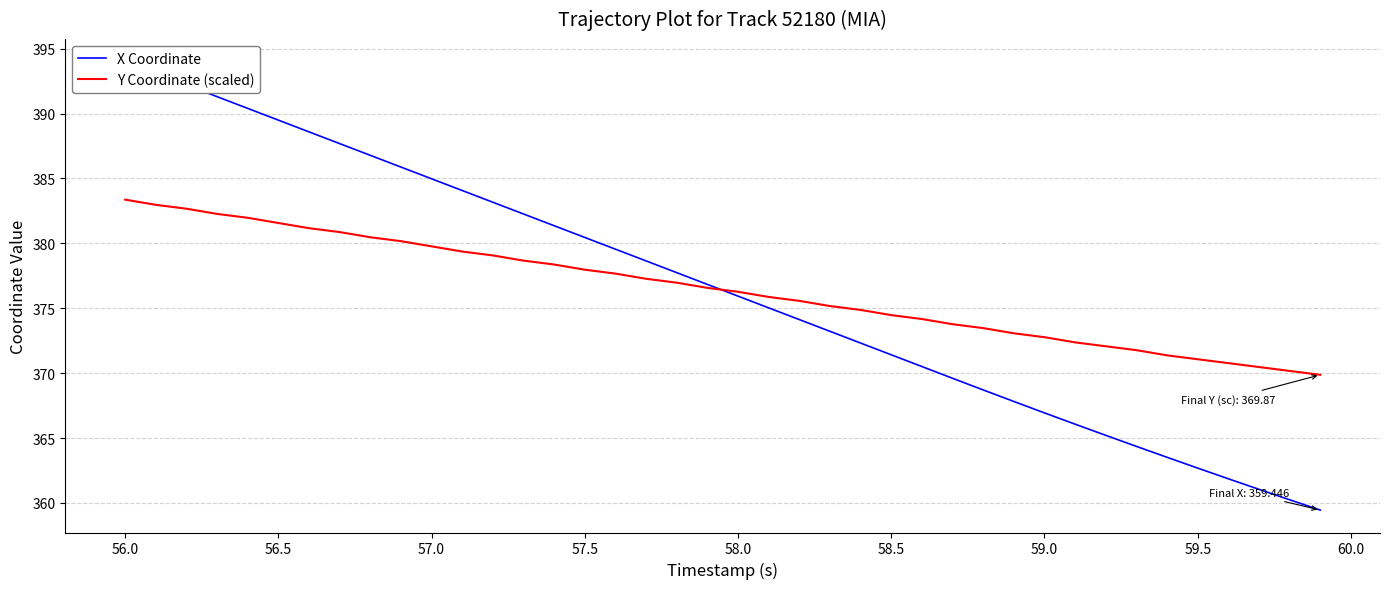

What is the maximum value for Y Coordinate (scaled)?

383.4